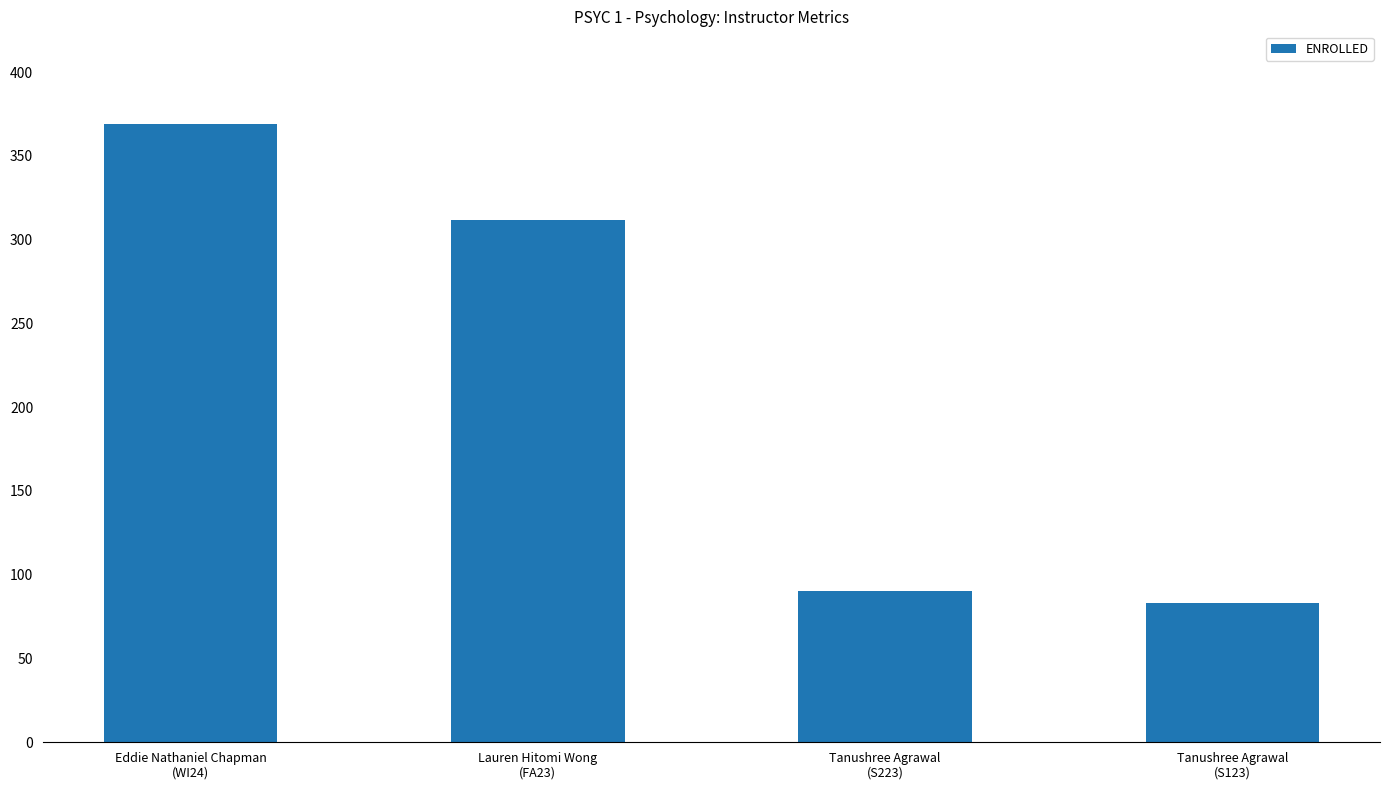

Reading left to right, extract all data points from this chart.

369	312	90	83